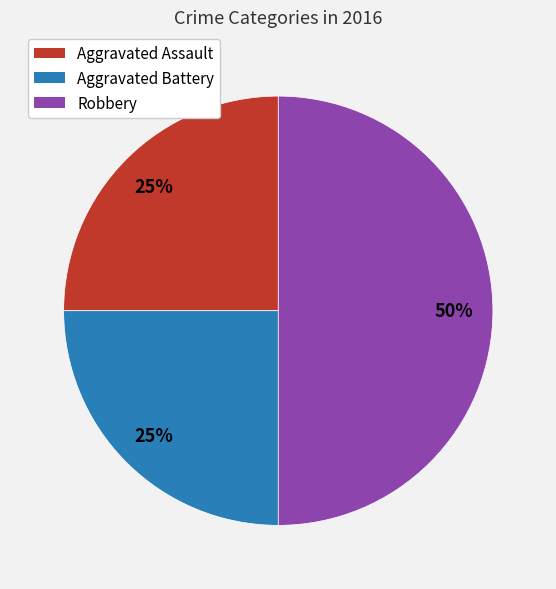

True or false: Aggravated Assault accounts for 25% of the total.

True